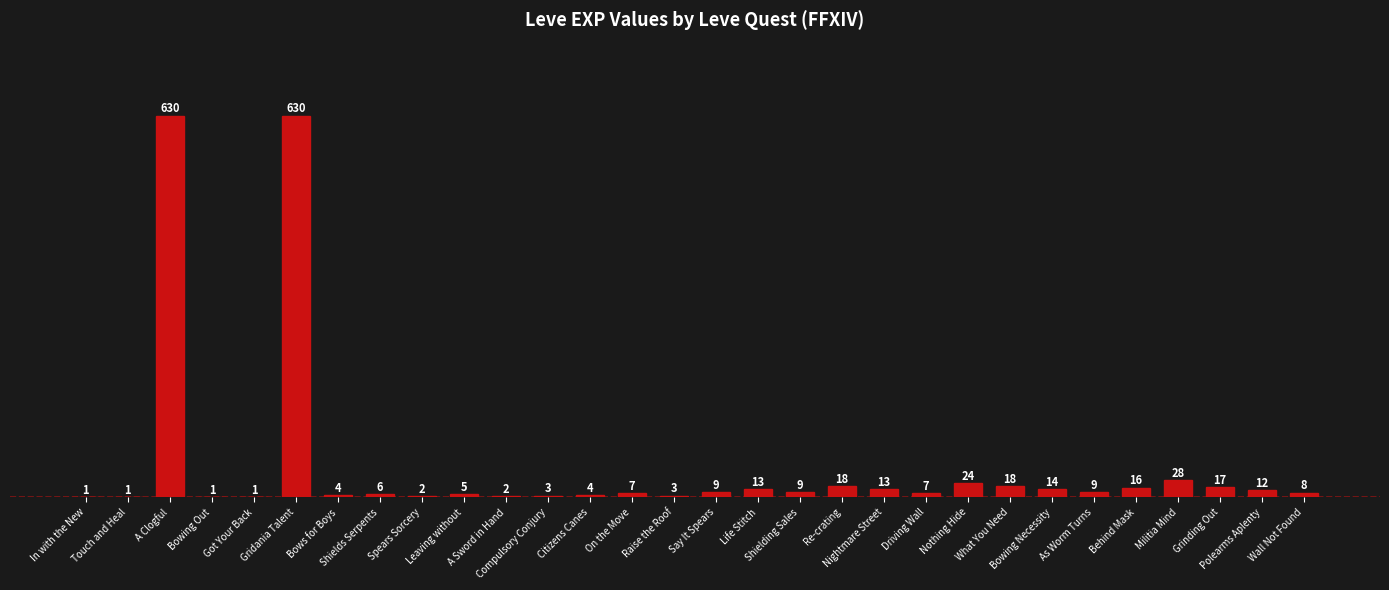

What is the sum of all values?

1515